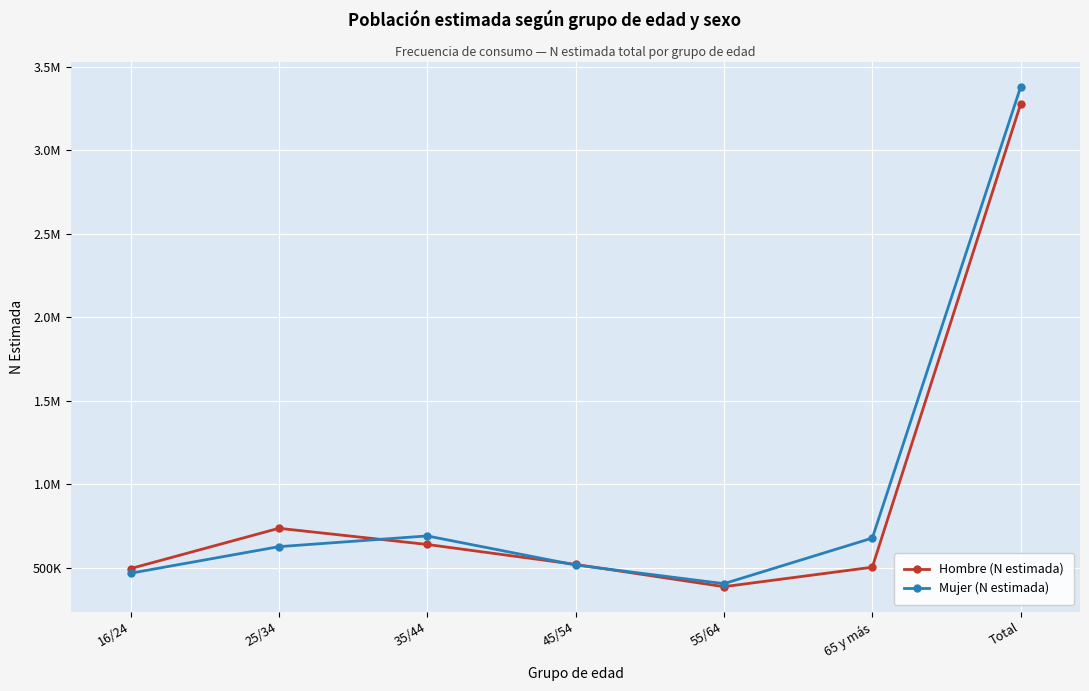

Does the chart have visible grid lines?

Yes